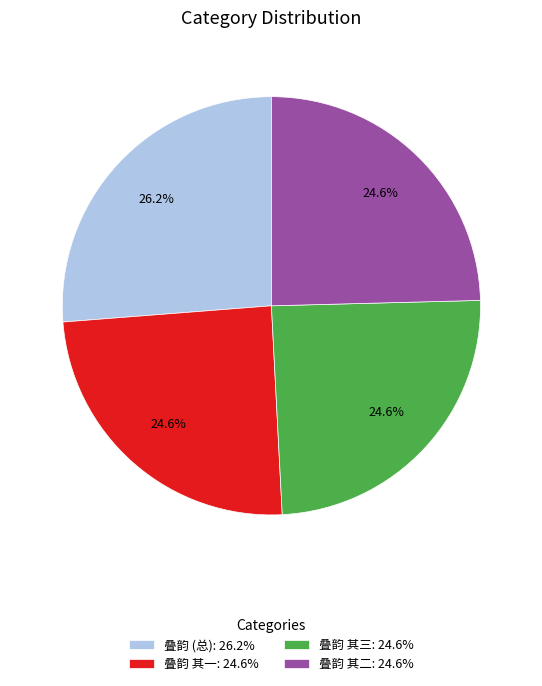

Combined, what portion of the pie is 叠韵 其三: 24.6% and 叠韵 其一: 24.6%?

49.2%